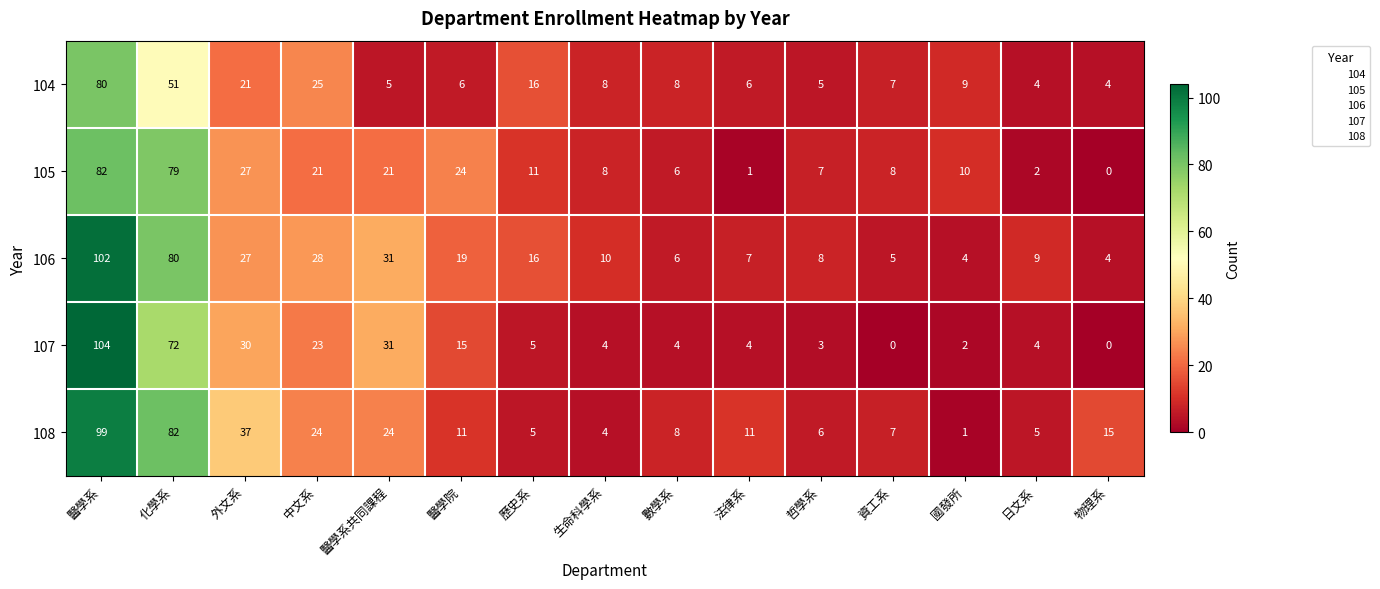

Which series has the widest spread of values?

107